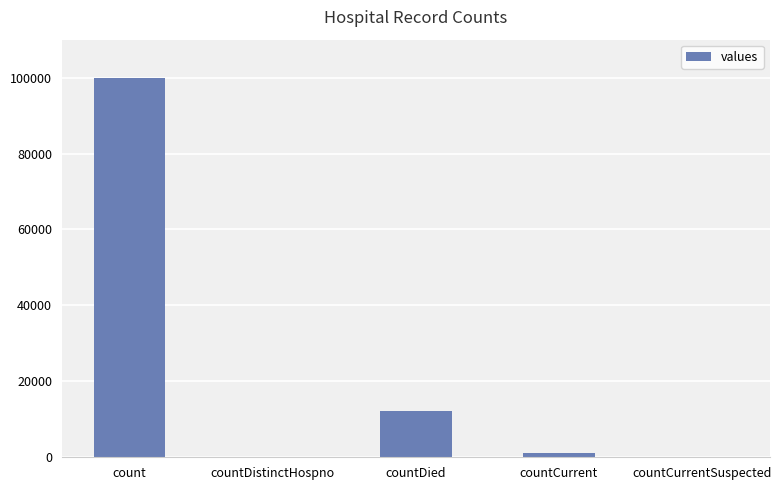

True or false: the data shows 1193 at countCurrent.

True